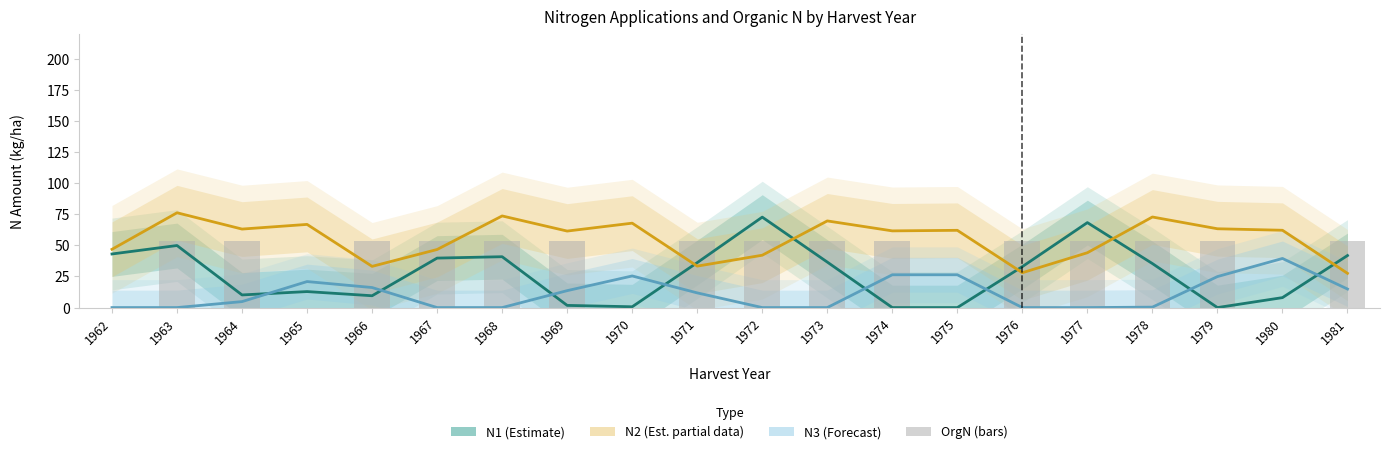

How many values in the N3 (Forecast) series exceed 11?

10